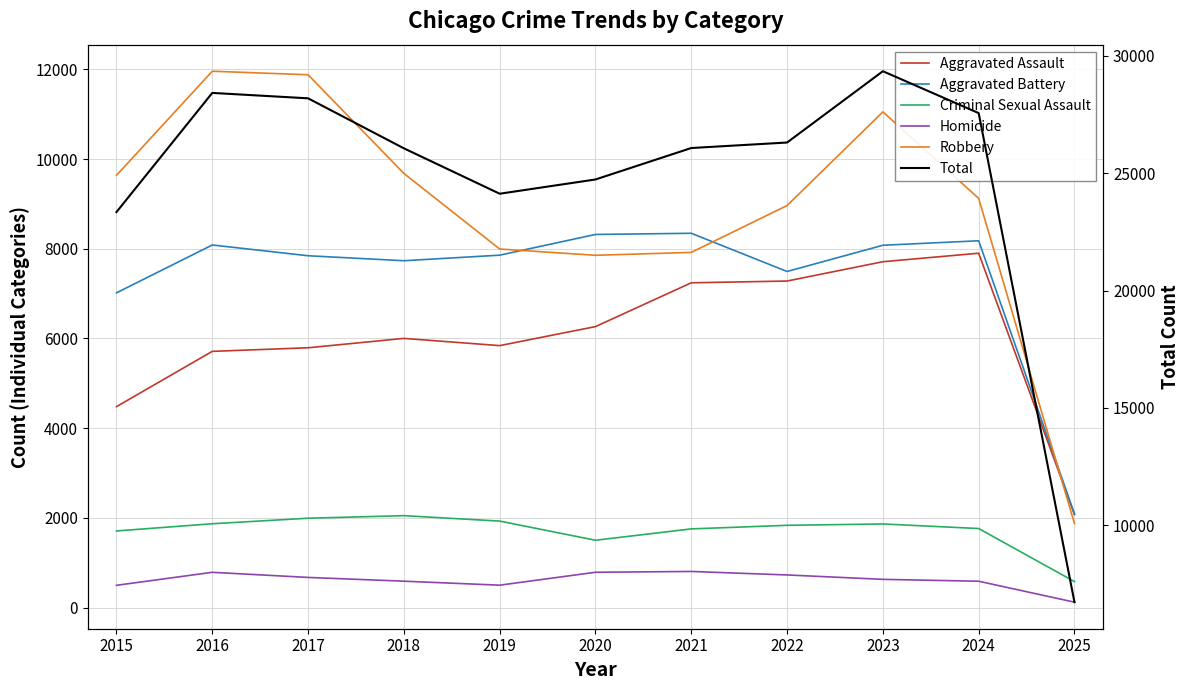

At how many categories does at least one series exceed 27229?

4